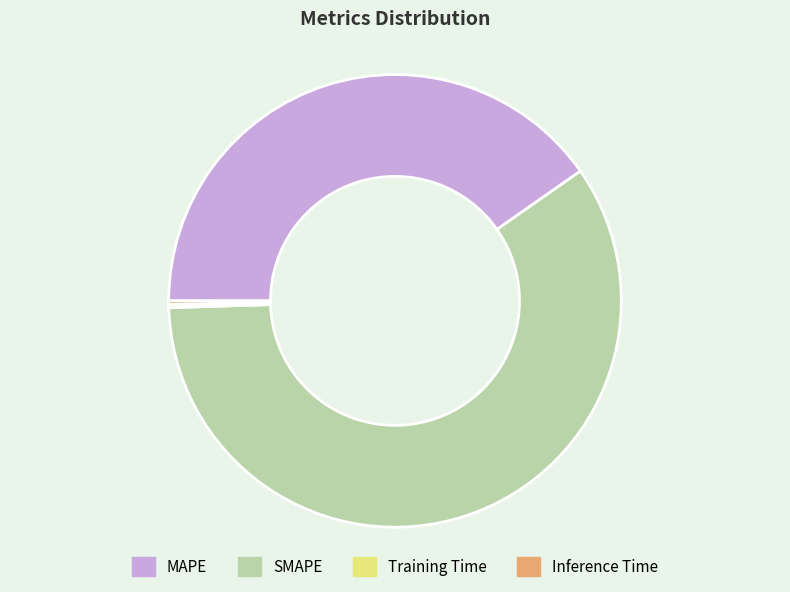

Does SMAPE account for over 50% of the chart?

Yes